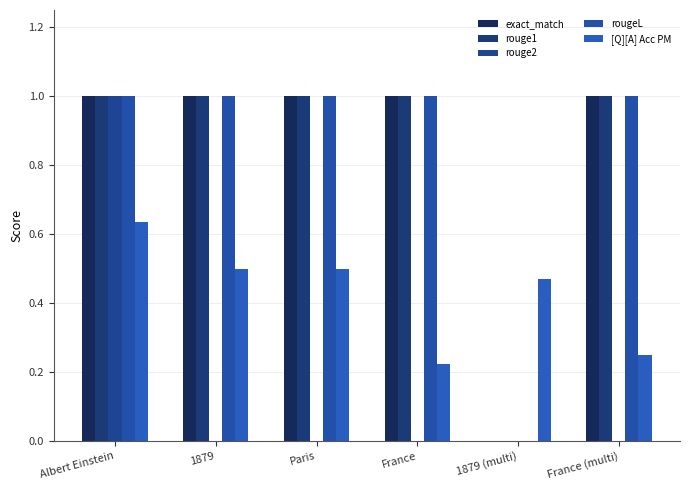

Reading left to right, transcribe all the data shown in this chart.

exact_match: 1.0	1.0	1.0	1.0	0.0	1.0
rouge1: 1.0	1.0	1.0	1.0	0.0	1.0
rouge2: 1.0	0.0	0.0	0.0	0.0	0.0
rougeL: 1.0	1.0	1.0	1.0	0.0	1.0
[Q][A] Acc PM: 0.6	0.5	0.5	0.2	0.5	0.2